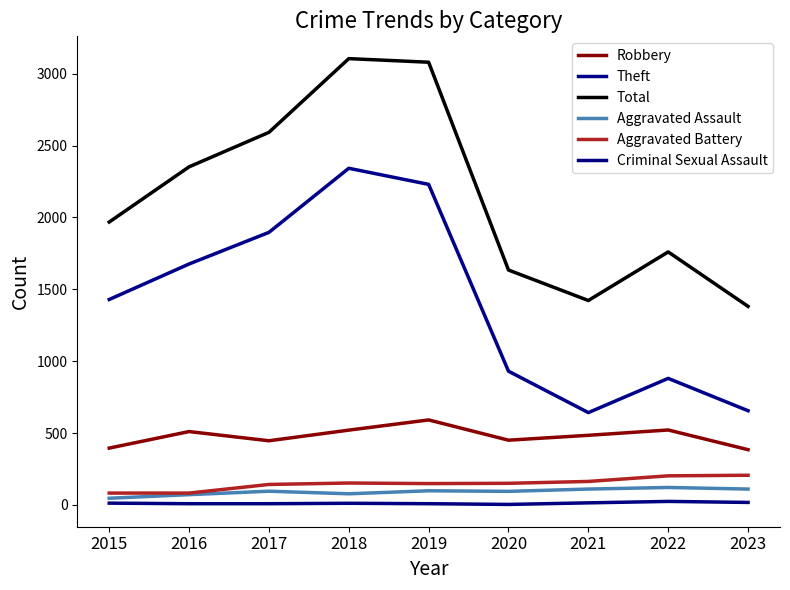

In Aggravated Battery, how many points are higher than both neighbors (excluding endpoints)?

1